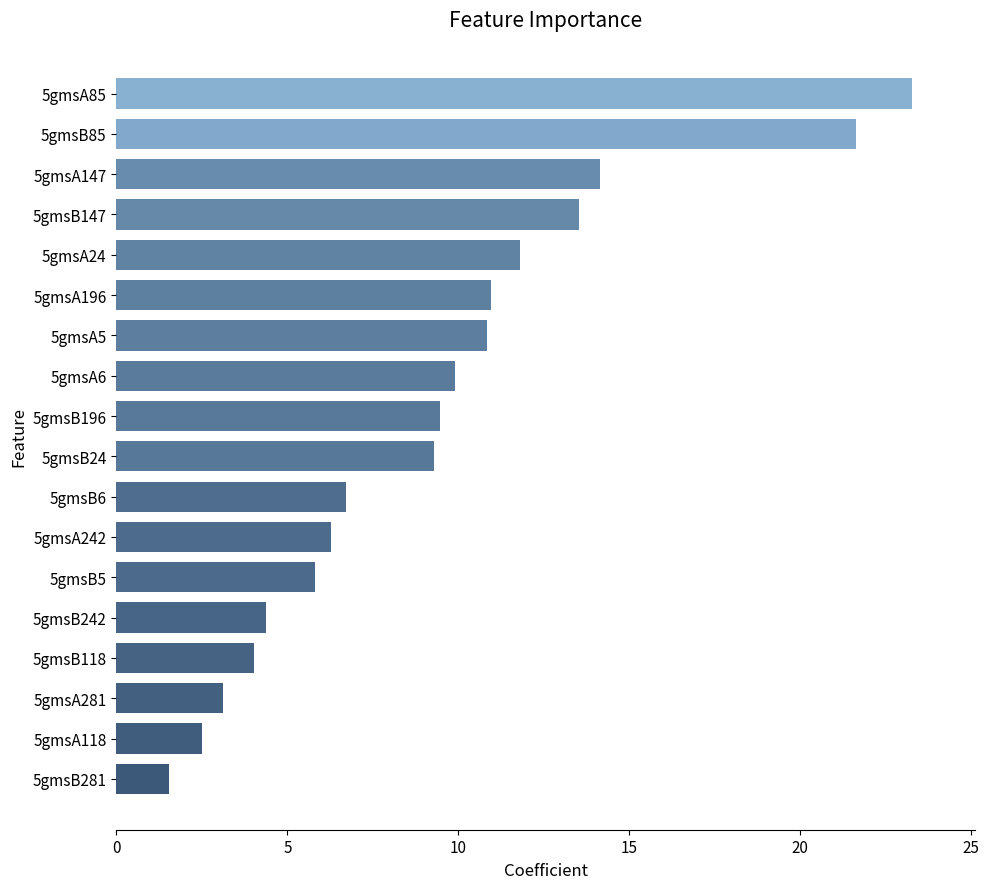

The chart shows a value of 12.0 at 5gmsB6. True or false?

False